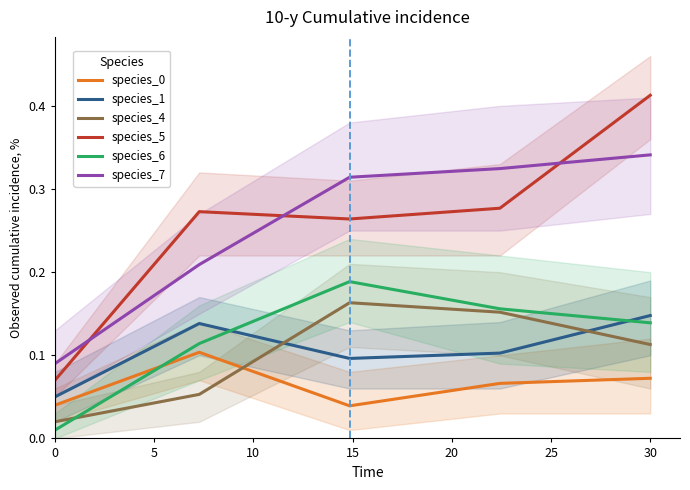

In species_4, how many points are higher than both neighbors (excluding endpoints)?

1